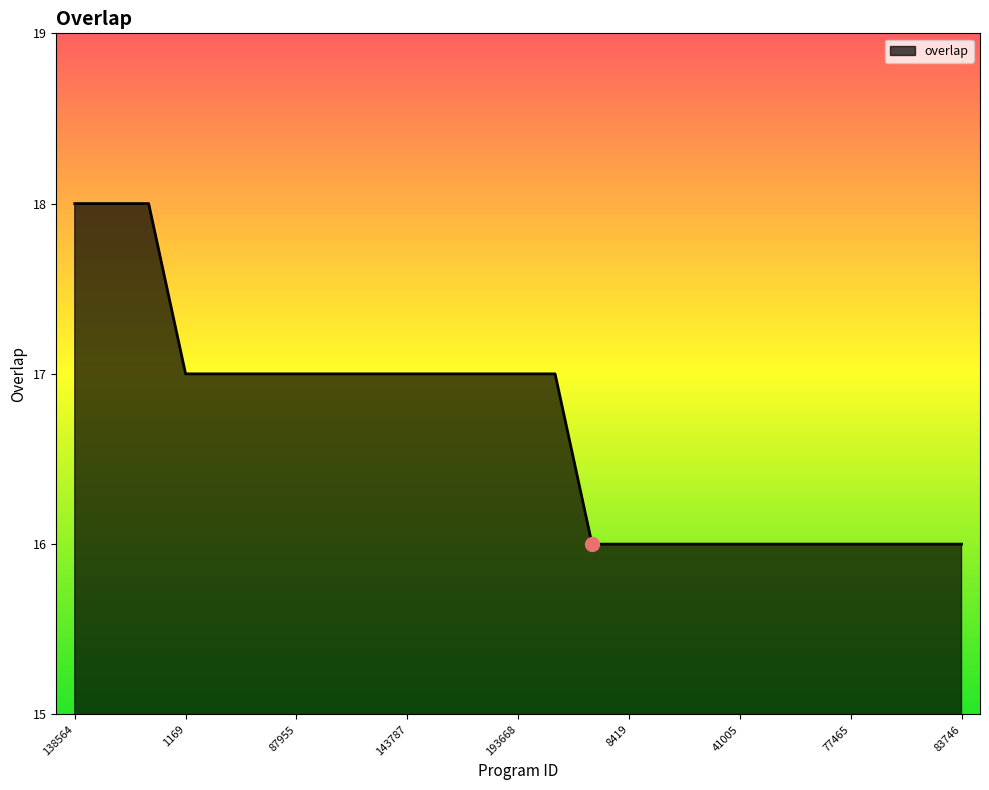

Reading left to right, what are all the values shown in this chart?

18	18	18	17	17	17	17	17	17	17	17	17	17	17	16	16	16	16	16	16	16	16	16	16	16